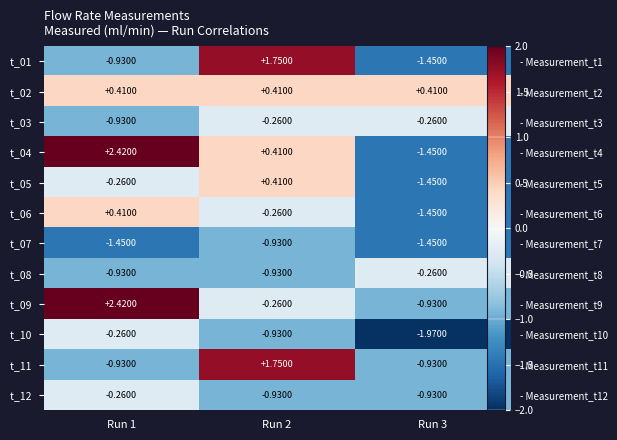

What is the difference between the maximum and second lowest values in the t_06 series?

0.7